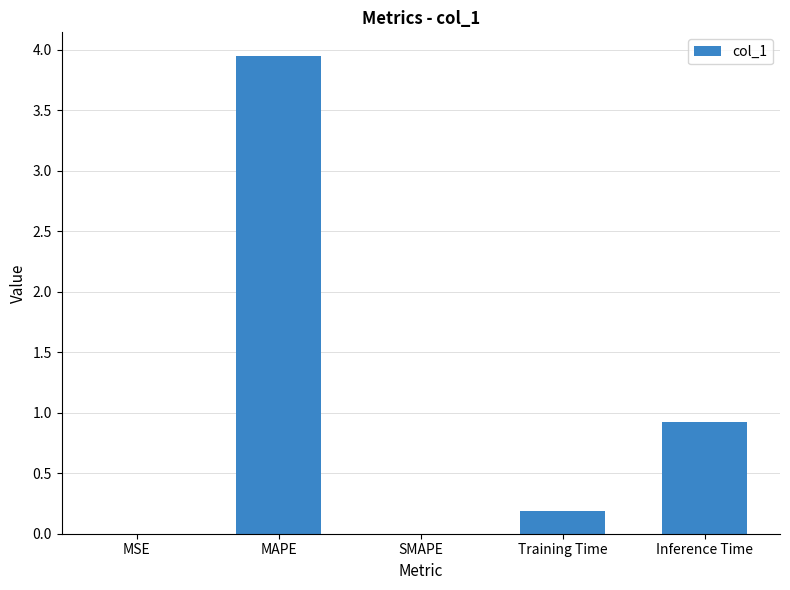

Which label corresponds to the largest value in the chart?

MAPE